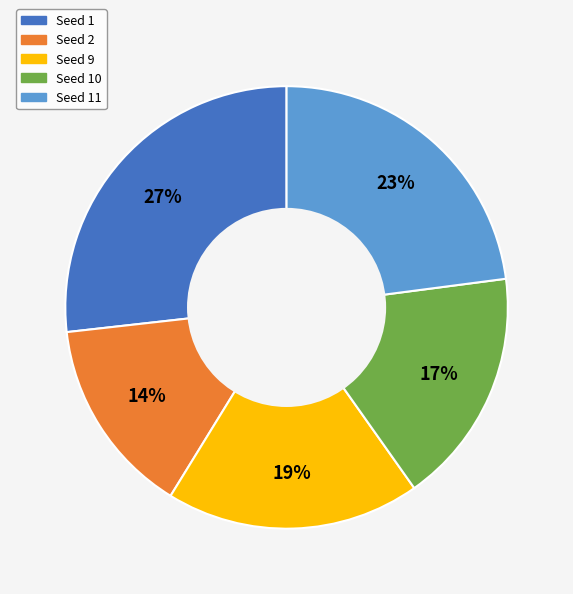

Count the number of slices in the pie.

5